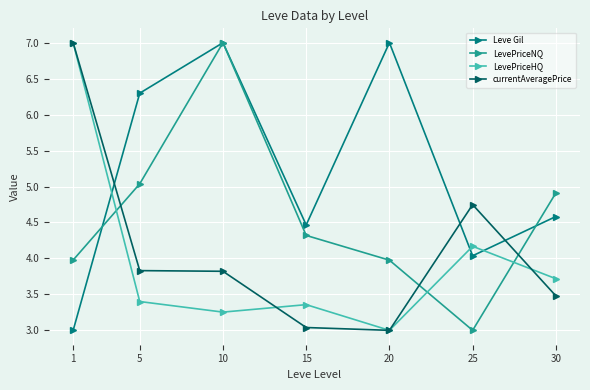

At 30, list the series in order from largest to smallest.

LevePriceNQ, Leve Gil, LevePriceHQ, currentAveragePrice